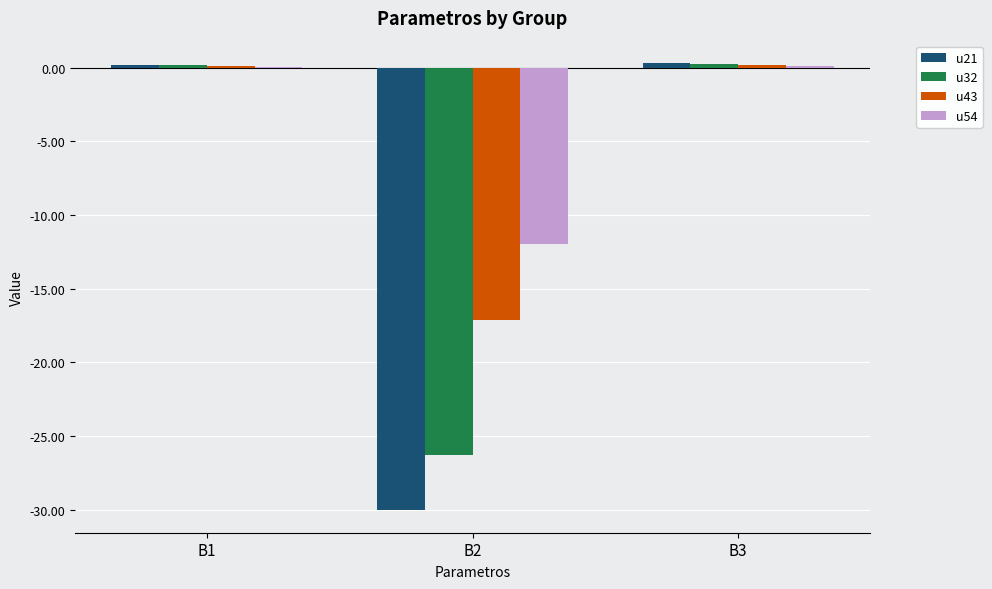

Which series has the largest total across all categories?

u54